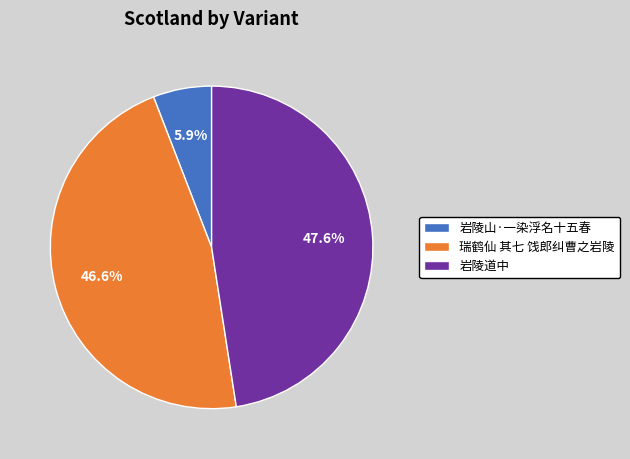

What is the largest slice in the pie chart?

岩陵道中